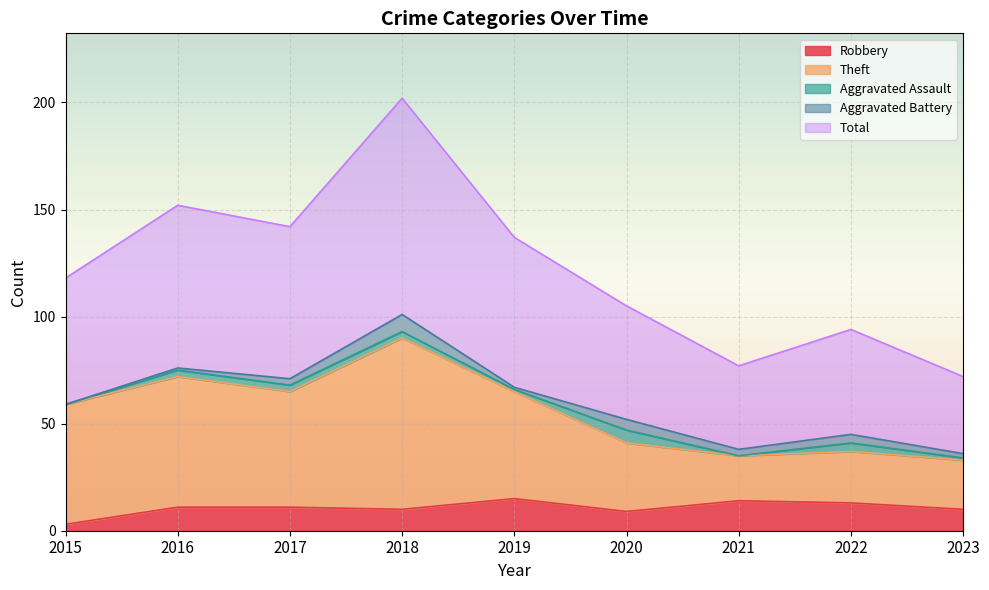

What is the difference between the Total values at 2020 and 2022?

11